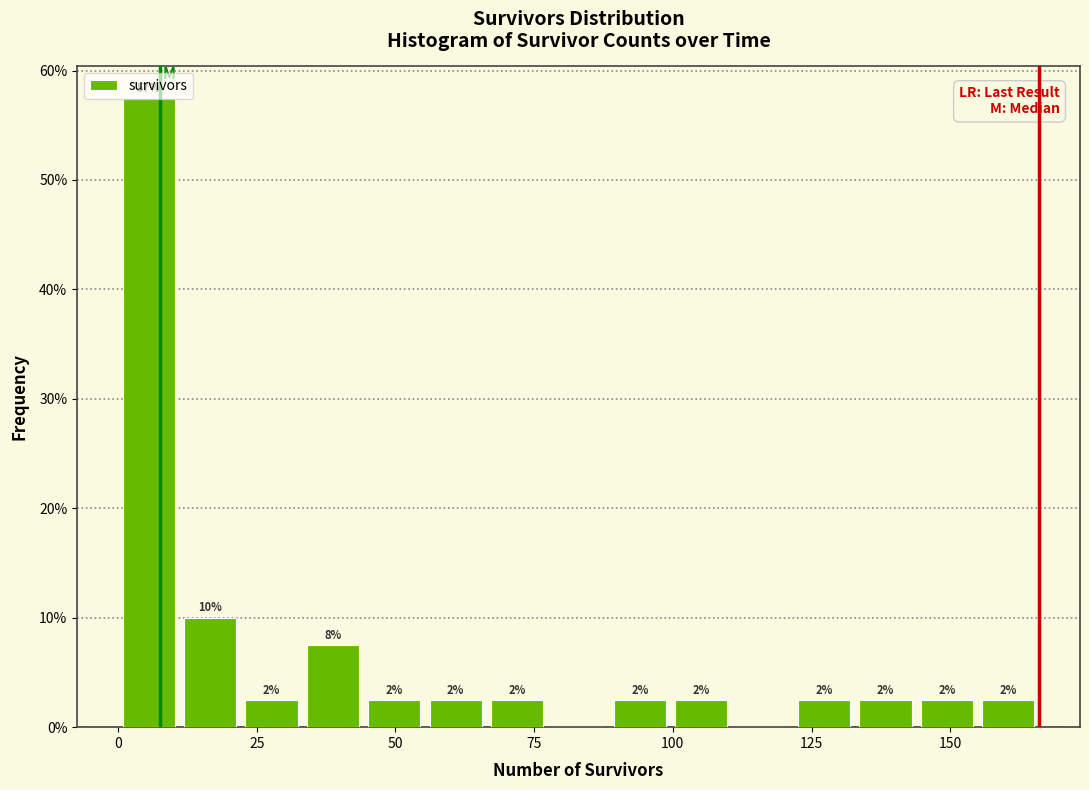

Read against the x-axis, roughly where is the centre of the tallest bar?

5